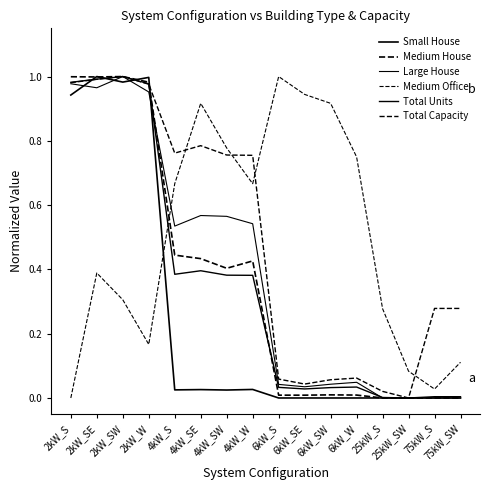

Does the chart have visible grid lines?

No